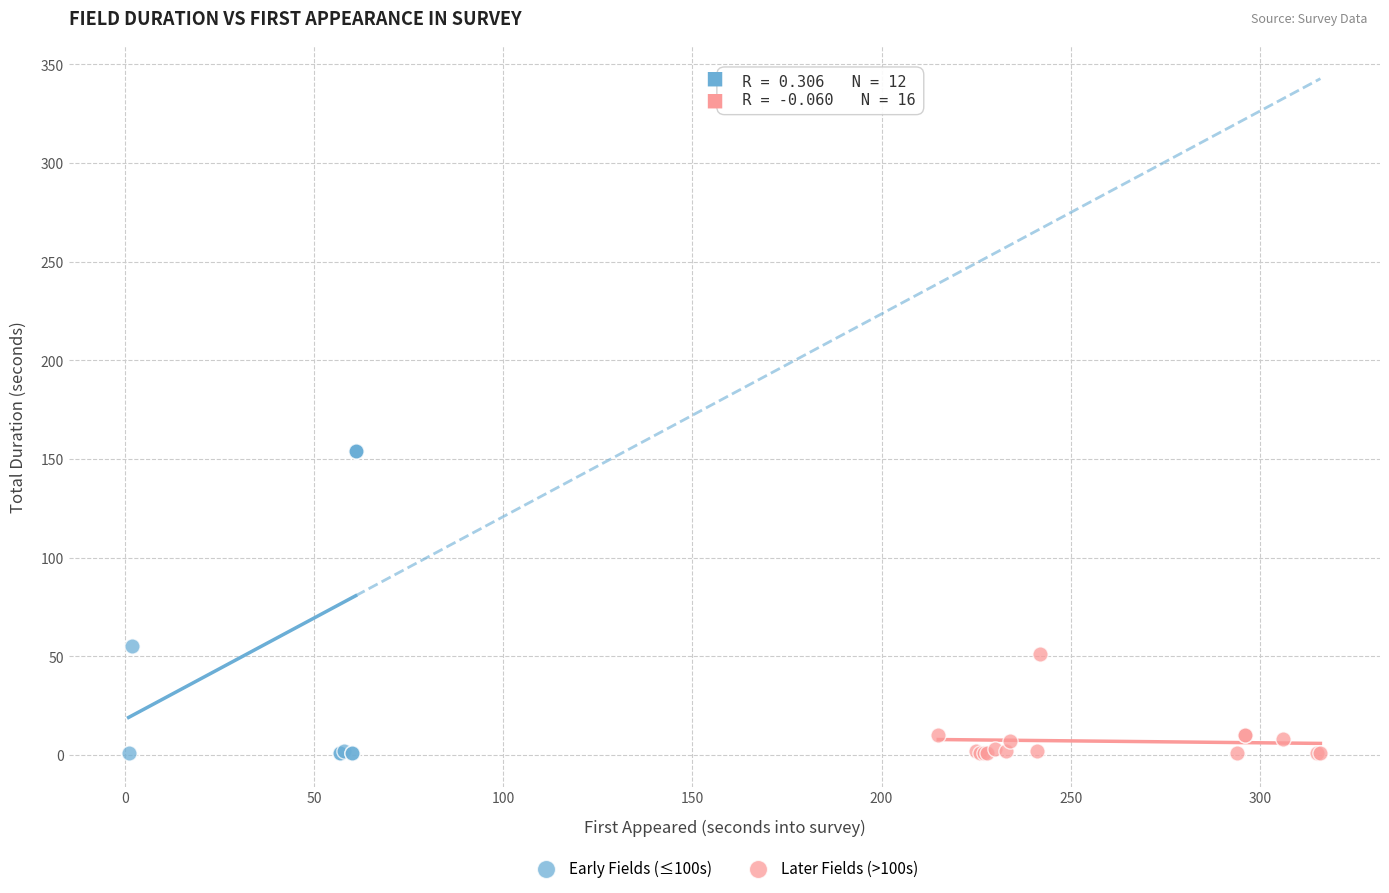

Which series has the largest Y range (max minus min)?

Early Fields (≤100s)